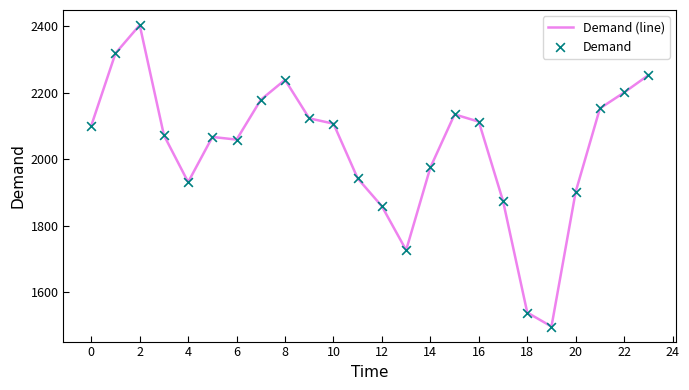

What is the minimum value shown in the chart?

1496